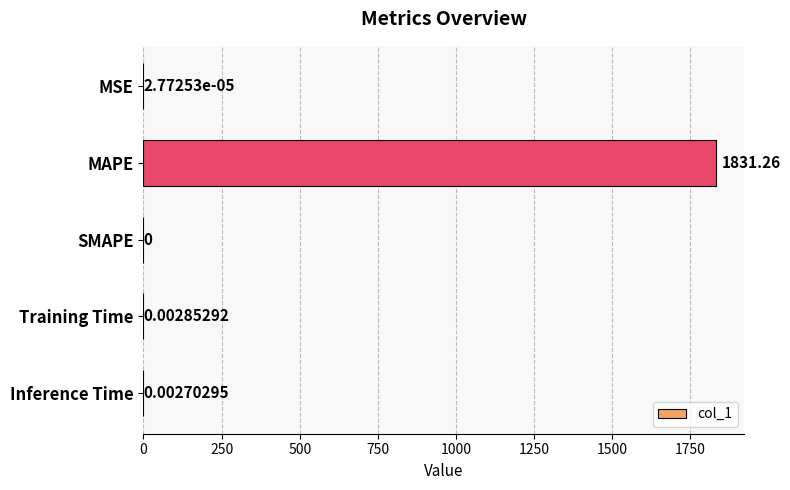

What is the sum of all values?

1831.3